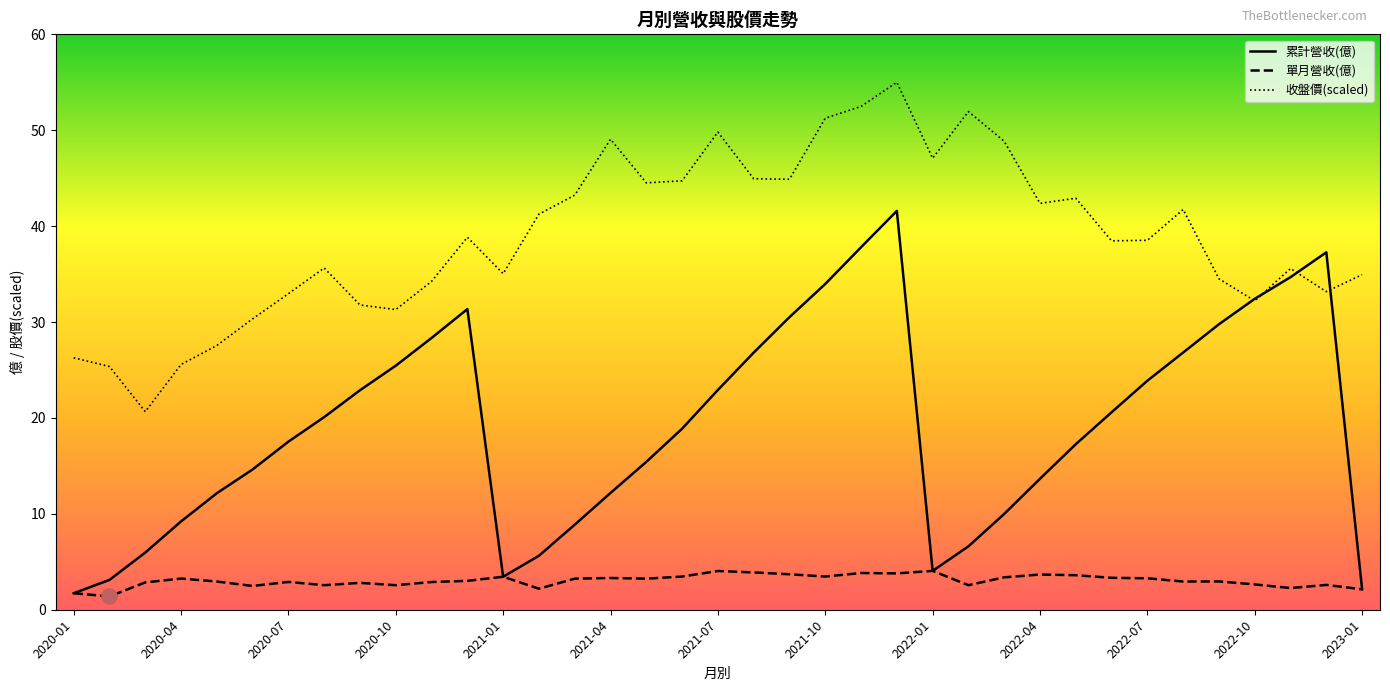

Is the value of 累計營收(億) at 22 greater than the value of 收盤價(scaled) at 2020-01?

Yes